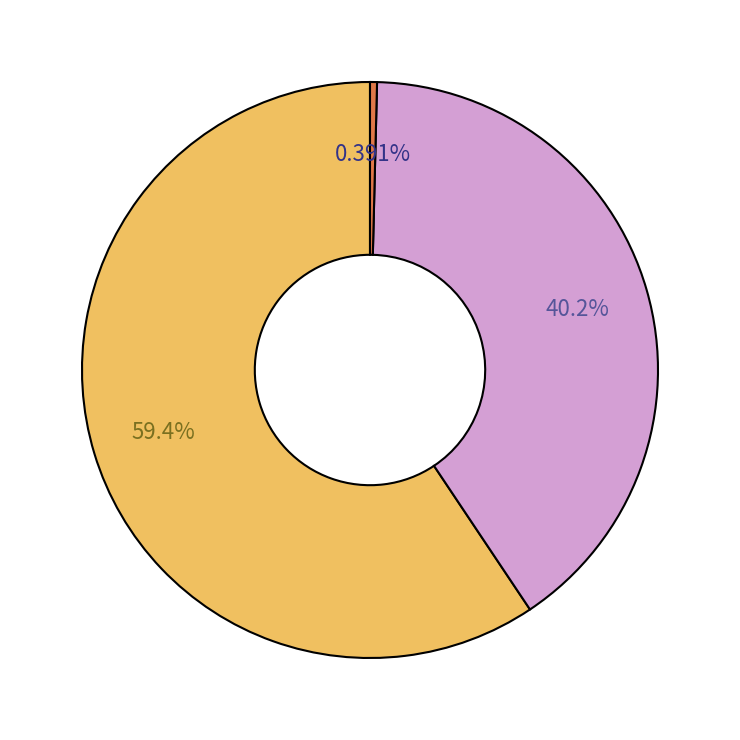

Is there any slice that represents more than half of the pie?

Yes